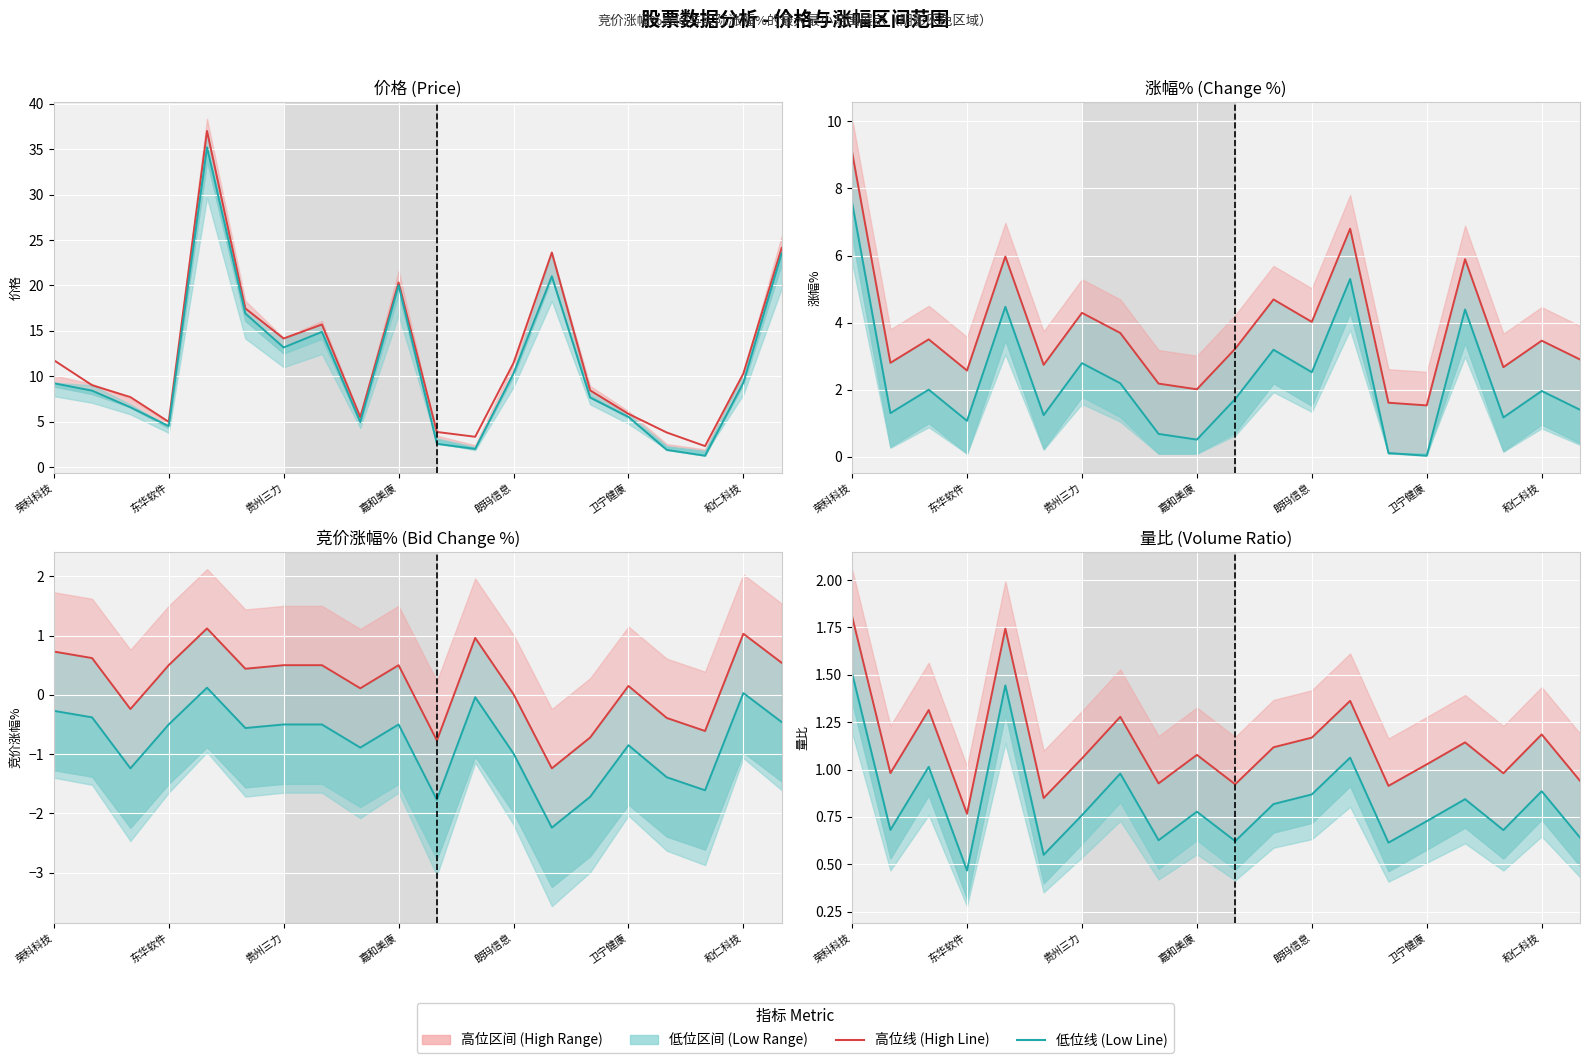

How many interior local peaks does the 低位线 (Low Line) series have?

7